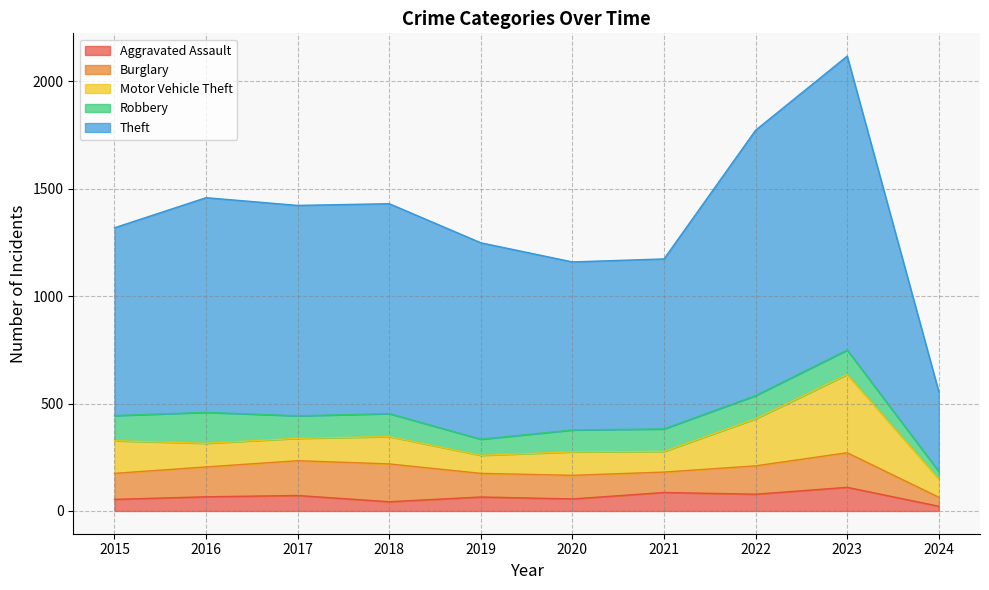

Reading left to right, transcribe all the data shown in this chart.

Aggravated Assault: 2015=54	2016=66	2017=72	2018=43	2019=65	2020=56	2021=86	2022=78	2023=110	2024=22
Burglary: 2015=121	2016=139	2017=162	2018=176	2019=110	2020=110	2021=95	2022=132	2023=161	2024=42
Motor Vehicle Theft: 2015=152	2016=110	2017=104	2018=127	2019=84	2020=109	2021=96	2022=219	2023=364	2024=85
Robbery: 2015=117	2016=144	2017=105	2018=107	2019=75	2020=102	2021=105	2022=108	2023=114	2024=35
Theft: 2015=874	2016=999	2017=979	2018=977	2019=914	2020=782	2021=791	2022=1235	2023=1368	2024=371